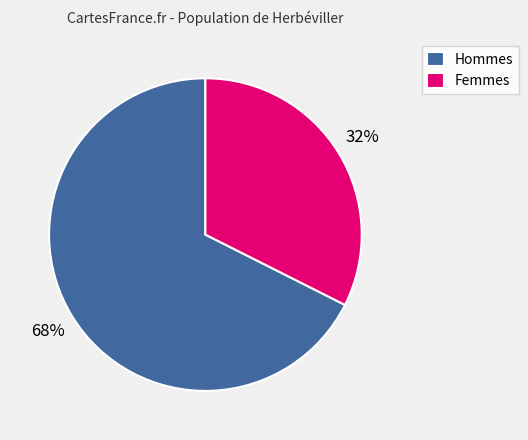

Count the number of slices in the pie.

2